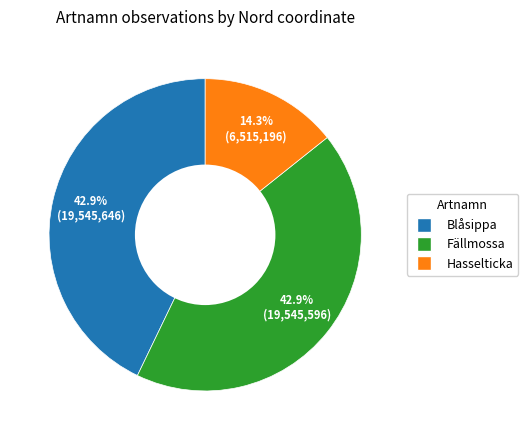

Is there any slice that represents more than half of the pie?

No